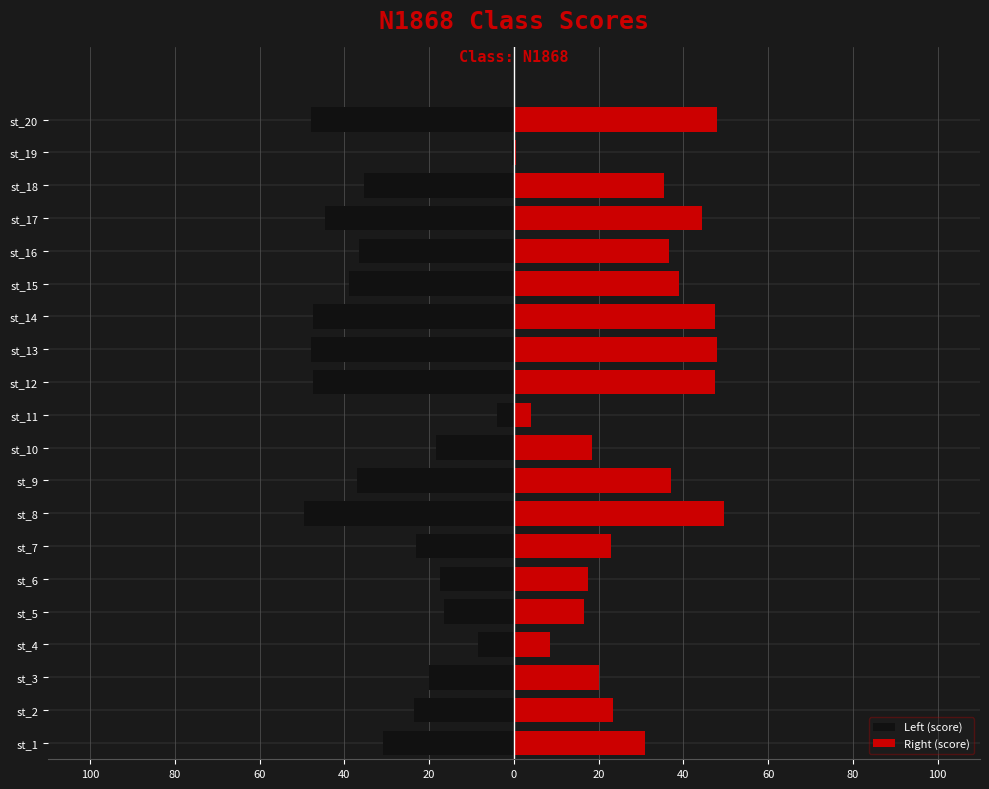

Does the chart contain any negative values?

Yes